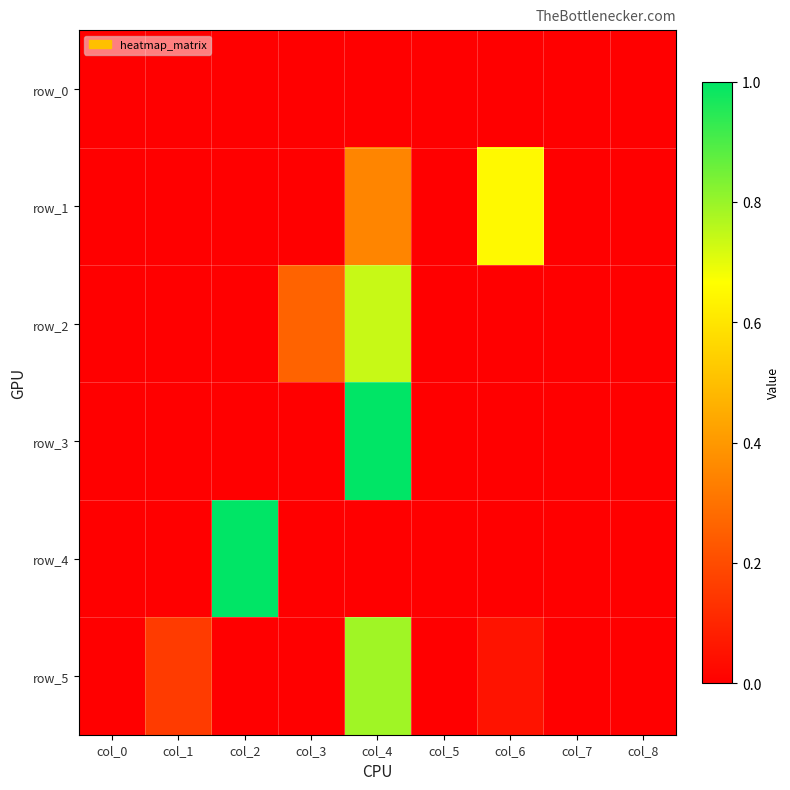

What is the difference between the highest and lowest values at col_1?

0.2